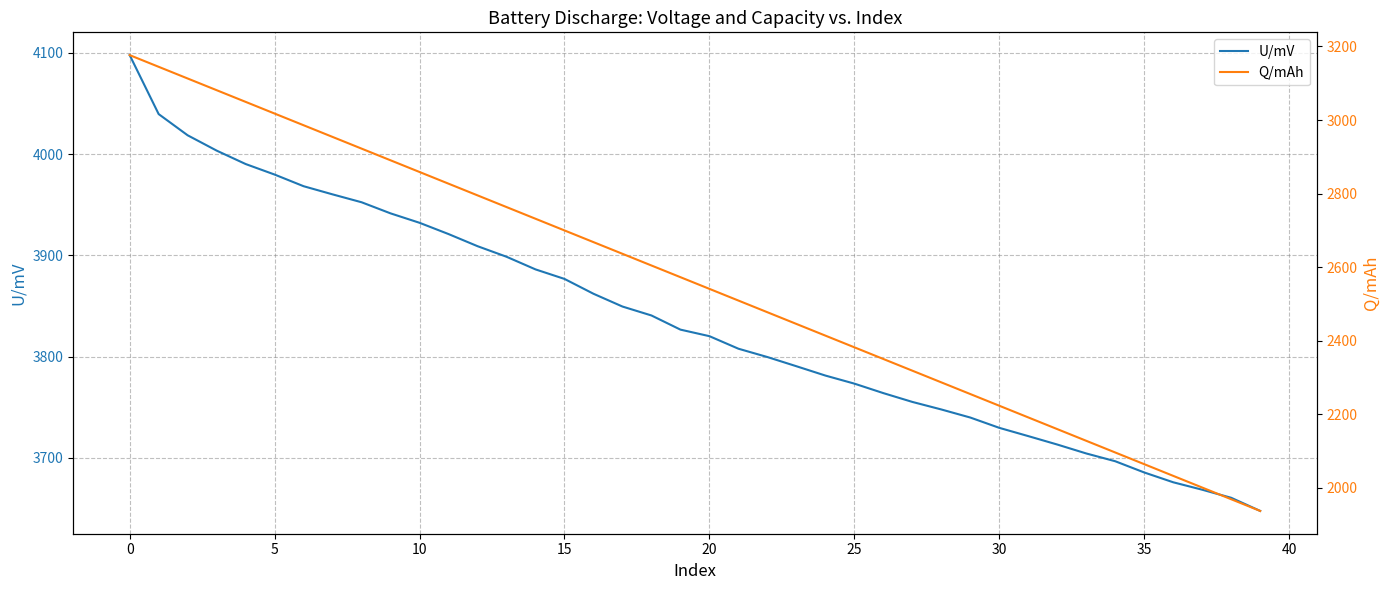

Which series has the largest range (max minus min)?

Q/mAh